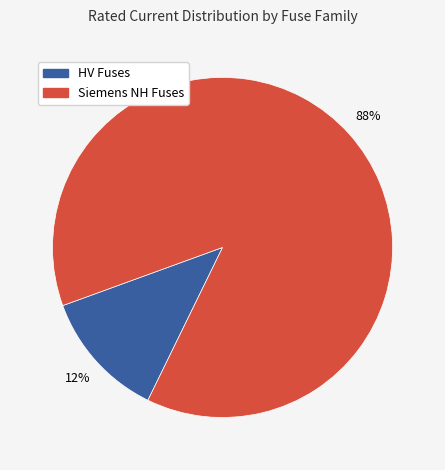

Is there a majority slice in this chart?

Yes